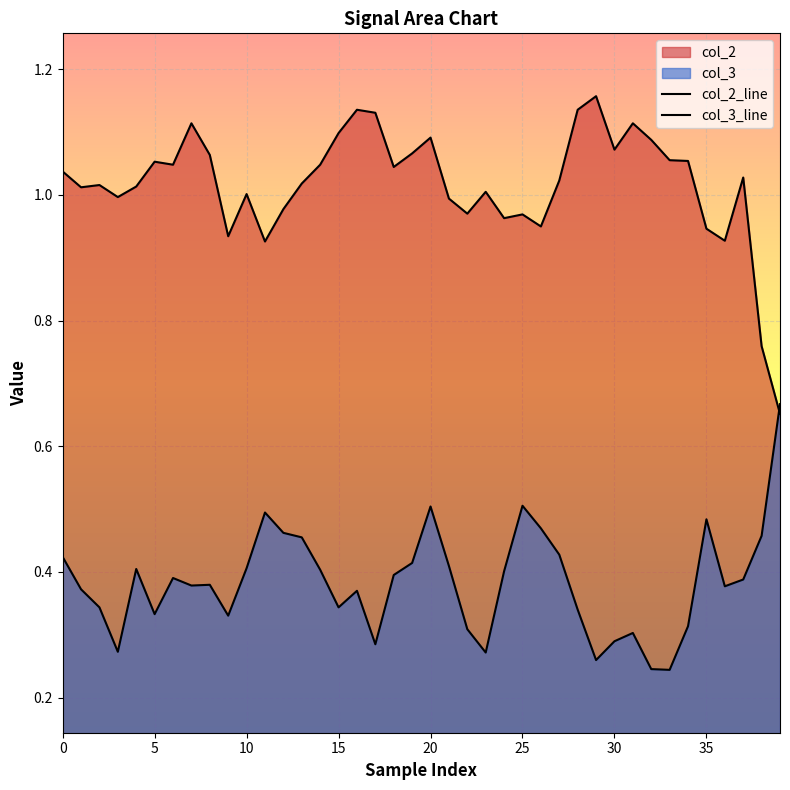

How many lines are shown in the chart?

2